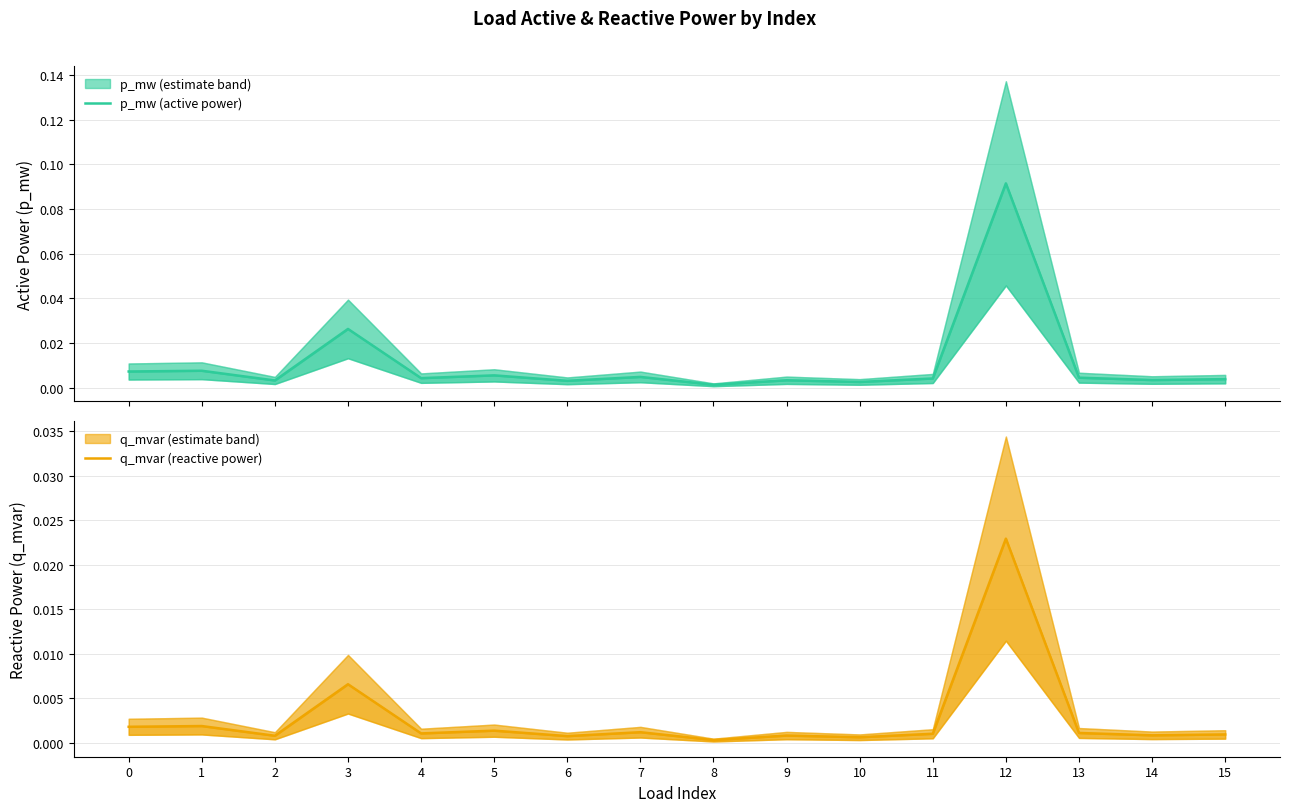

Reading left to right, list all the values displayed in this chart.

p_mw (active power): 0=0.0	1=0.0	2=0.0	3=0.0	4=0.0	5=0.0	6=0.0	7=0.0	8=0.0	9=0.0	10=0.0	11=0.0	12=0.1	13=0.0	14=0.0	15=0.0
q_mvar (reactive power): 0=0.0	1=0.0	2=0.0	3=0.0	4=0.0	5=0.0	6=0.0	7=0.0	8=0.0	9=0.0	10=0.0	11=0.0	12=0.0	13=0.0	14=0.0	15=0.0